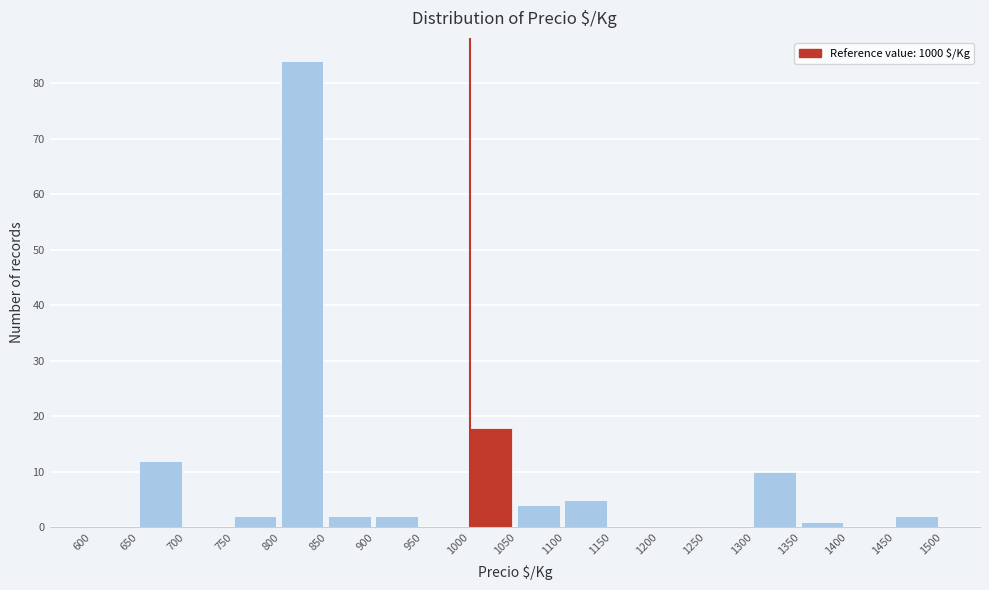

Over which range of the x-axis is the bar tallest?

800 to 850